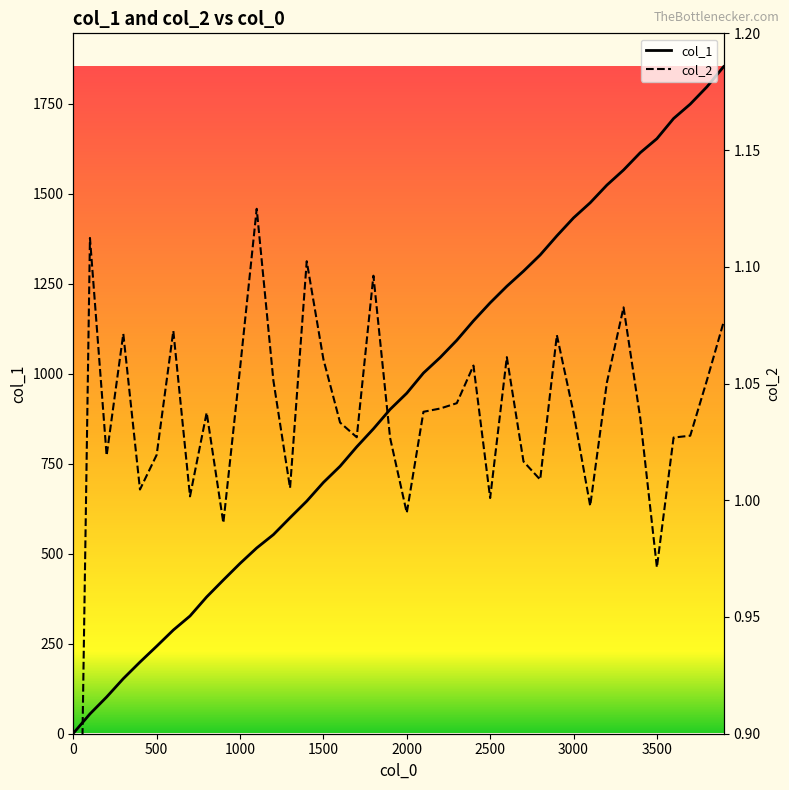

The col_1 series shows 946 at 2000. True or false?

True